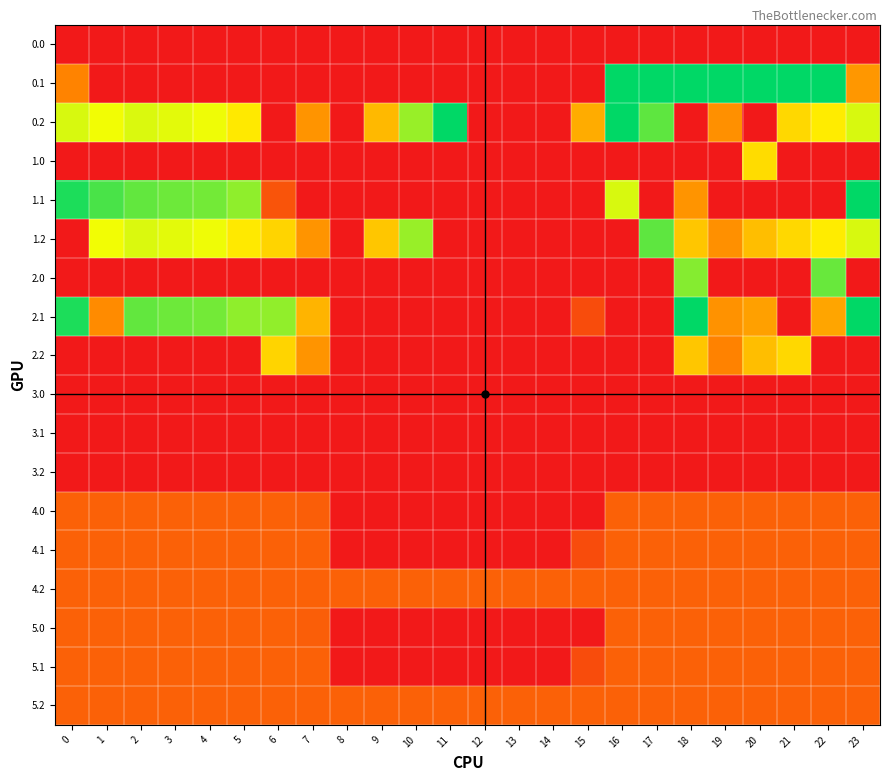

Count the number of data series in this chart.

18